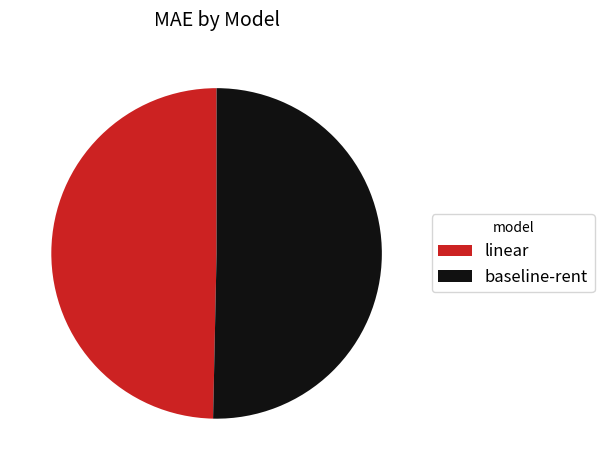

Is the sum of baseline-rent and linear greater than half?

Yes